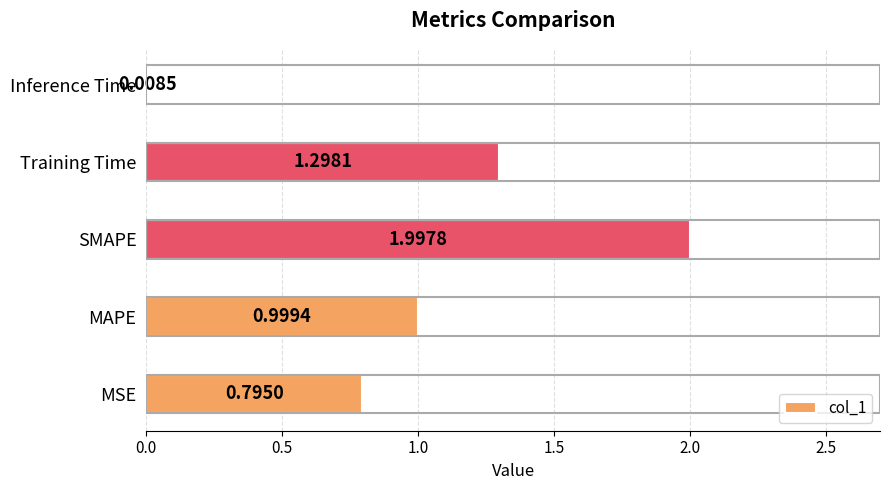

What is the sum of all values?

5.1